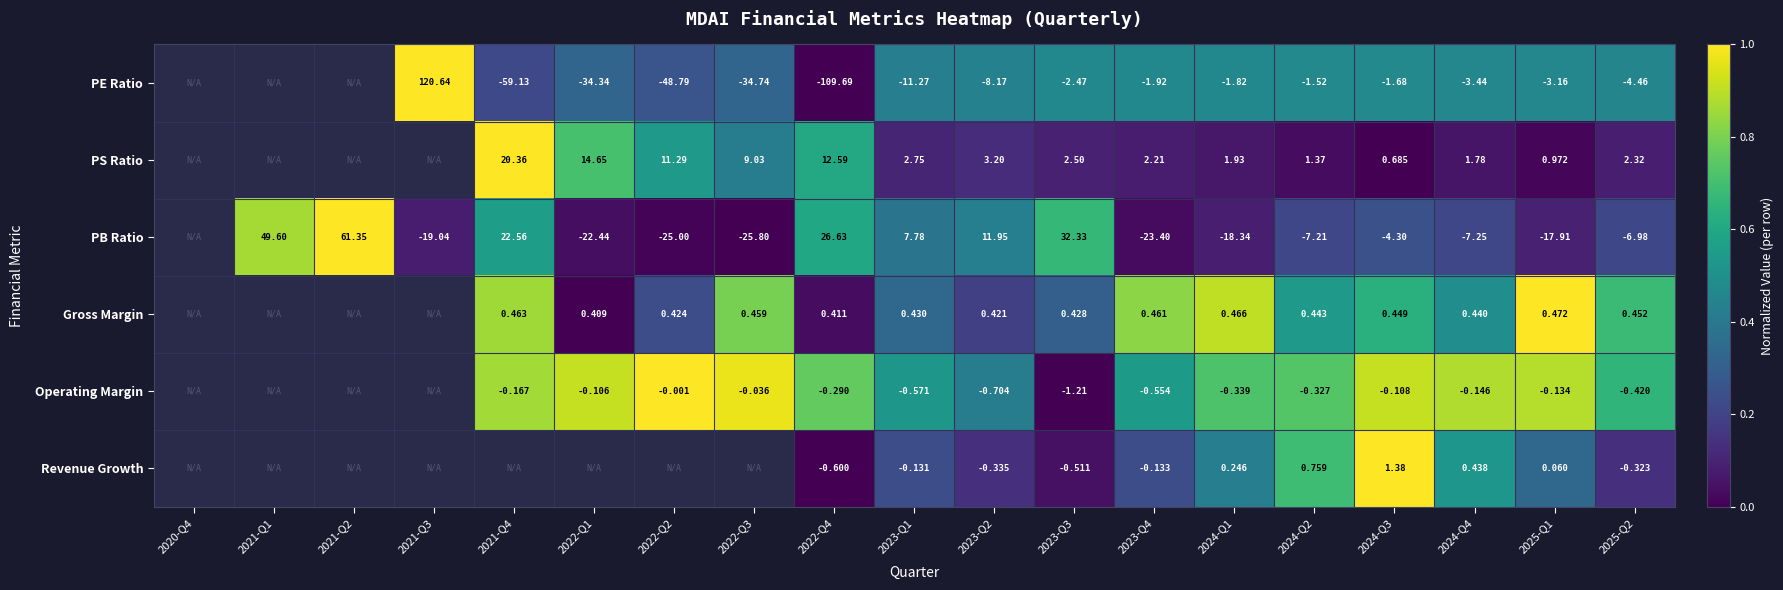

At 2022-Q4, list the series in order from smallest to largest.

PE Ratio, Revenue Growth, Operating Margin, Gross Margin, PS Ratio, PB Ratio